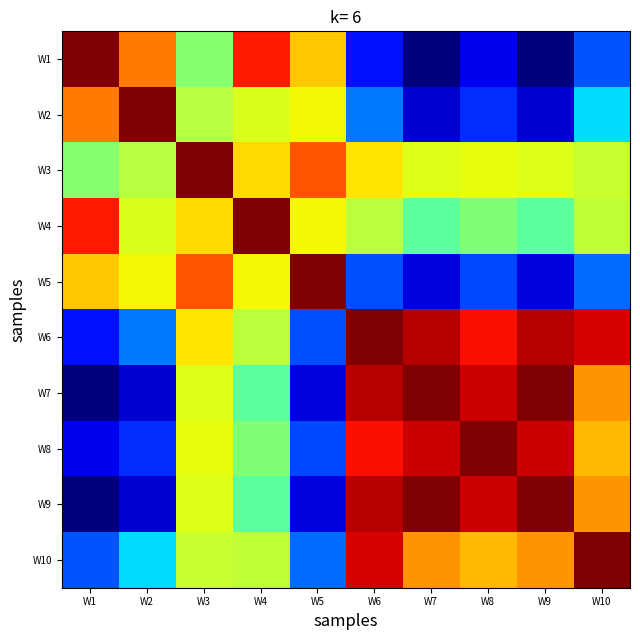

Reading left to right, extract all data points from this chart.

W1: W1=1.0	W2=0.8	W3=0.5	W4=0.9	W5=0.7	W6=0.1	W7=0.0	W8=0.1	W9=0.0	W10=0.2
W2: W1=0.8	W2=1.0	W3=0.6	W4=0.6	W5=0.6	W6=0.2	W7=0.1	W8=0.2	W9=0.1	W10=0.3
W3: W1=0.5	W2=0.6	W3=1.0	W4=0.7	W5=0.8	W6=0.7	W7=0.6	W8=0.6	W9=0.6	W10=0.6
W4: W1=0.9	W2=0.6	W3=0.7	W4=1.0	W5=0.6	W6=0.6	W7=0.5	W8=0.5	W9=0.5	W10=0.6
W5: W1=0.7	W2=0.6	W3=0.8	W4=0.6	W5=1.0	W6=0.2	W7=0.1	W8=0.2	W9=0.1	W10=0.2
W6: W1=0.1	W2=0.2	W3=0.7	W4=0.6	W5=0.2	W6=1.0	W7=1.0	W8=0.9	W9=1.0	W10=0.9
W7: W1=0.0	W2=0.1	W3=0.6	W4=0.5	W5=0.1	W6=1.0	W7=1.0	W8=0.9	W9=1.0	W10=0.8
W8: W1=0.1	W2=0.2	W3=0.6	W4=0.5	W5=0.2	W6=0.9	W7=0.9	W8=1.0	W9=0.9	W10=0.7
W9: W1=0.0	W2=0.1	W3=0.6	W4=0.5	W5=0.1	W6=1.0	W7=1.0	W8=0.9	W9=1.0	W10=0.8
W10: W1=0.2	W2=0.3	W3=0.6	W4=0.6	W5=0.2	W6=0.9	W7=0.8	W8=0.7	W9=0.8	W10=1.0